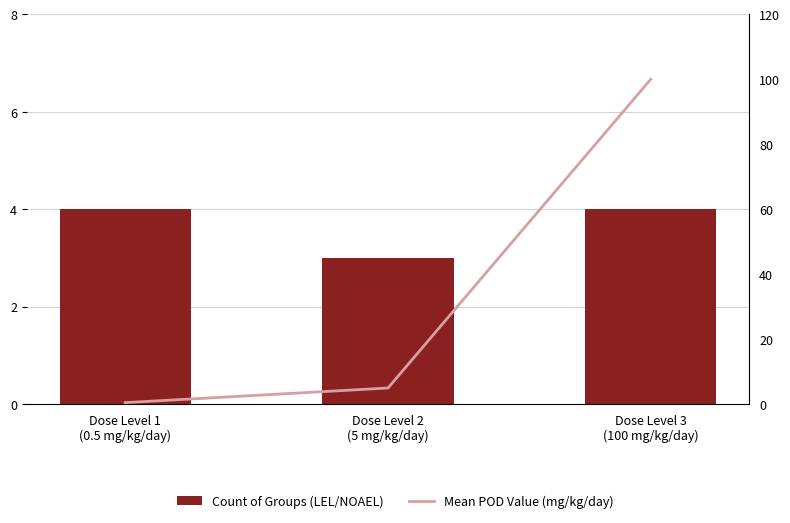

What is the label of the 2nd bar from the right?

Dose Level 2
(5 mg/kg/day)